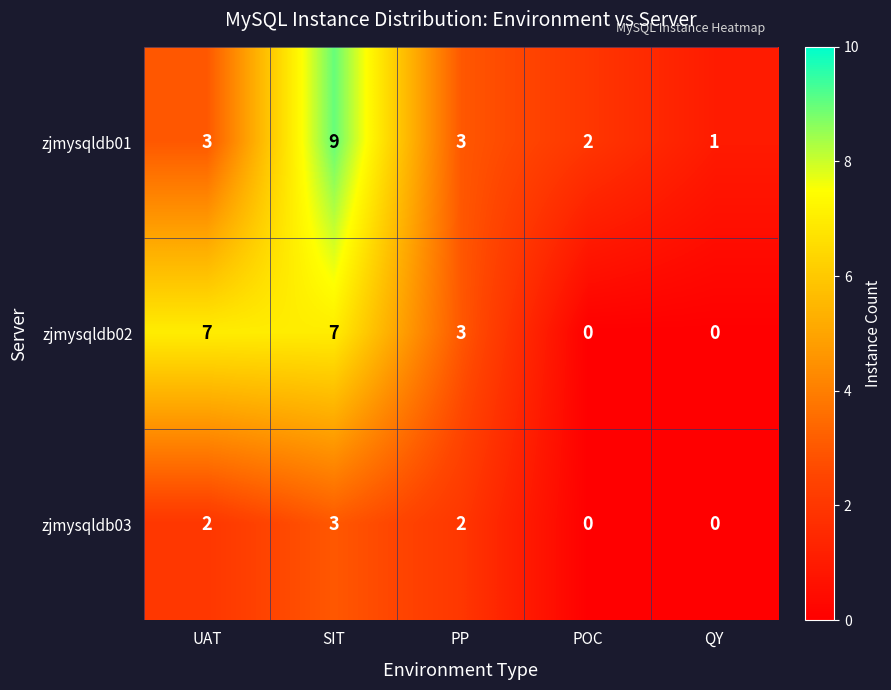

List the series in order of their peak value, lowest first.

zjmysqldb03, zjmysqldb02, zjmysqldb01